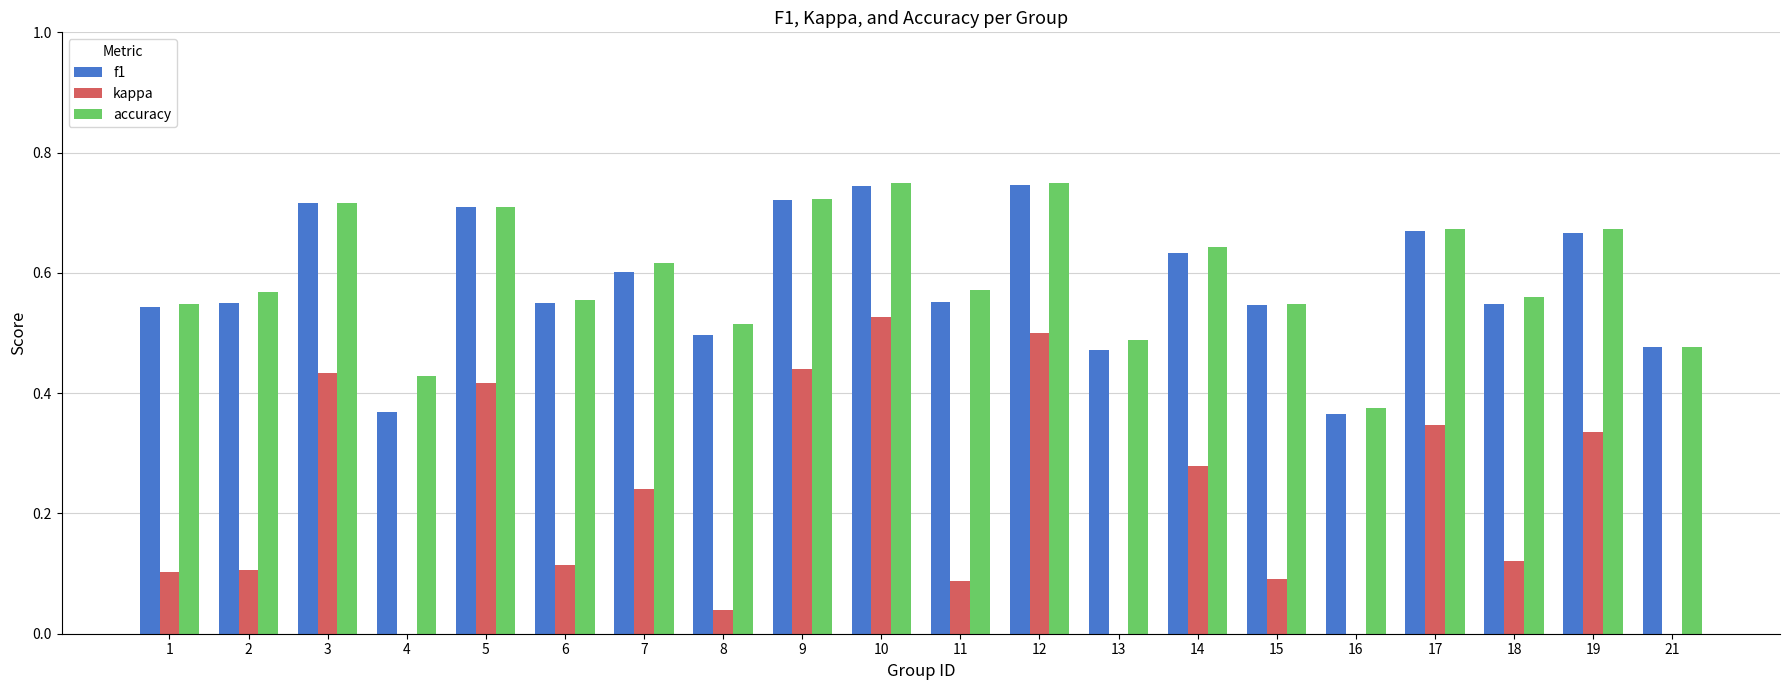

Reading right to left, list all the values displayed in this chart.

f1: 21=0.5	19=0.7	18=0.5	17=0.7	16=0.4	15=0.5	14=0.6	13=0.5	12=0.7	11=0.6	10=0.7	9=0.7	8=0.5	7=0.6	6=0.5	5=0.7	4=0.4	3=0.7	2=0.5	1=0.5
kappa: 21=-0.0	19=0.3	18=0.1	17=0.3	16=-0.2	15=0.1	14=0.3	13=-0.1	12=0.5	11=0.1	10=0.5	9=0.4	8=0.0	7=0.2	6=0.1	5=0.4	4=-0.1	3=0.4	2=0.1	1=0.1
accuracy: 21=0.5	19=0.7	18=0.6	17=0.7	16=0.4	15=0.5	14=0.6	13=0.5	12=0.8	11=0.6	10=0.8	9=0.7	8=0.5	7=0.6	6=0.6	5=0.7	4=0.4	3=0.7	2=0.6	1=0.5